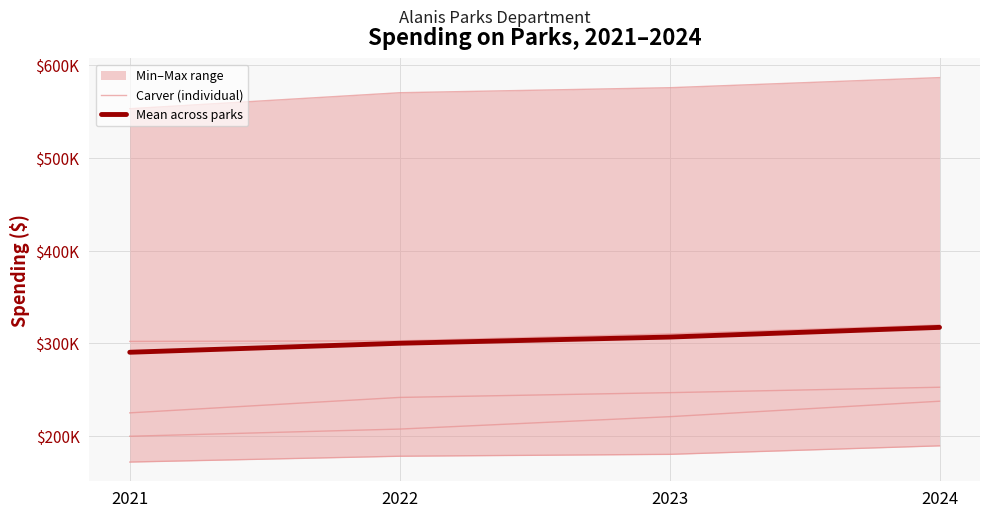

How many lines are shown in the chart?

6